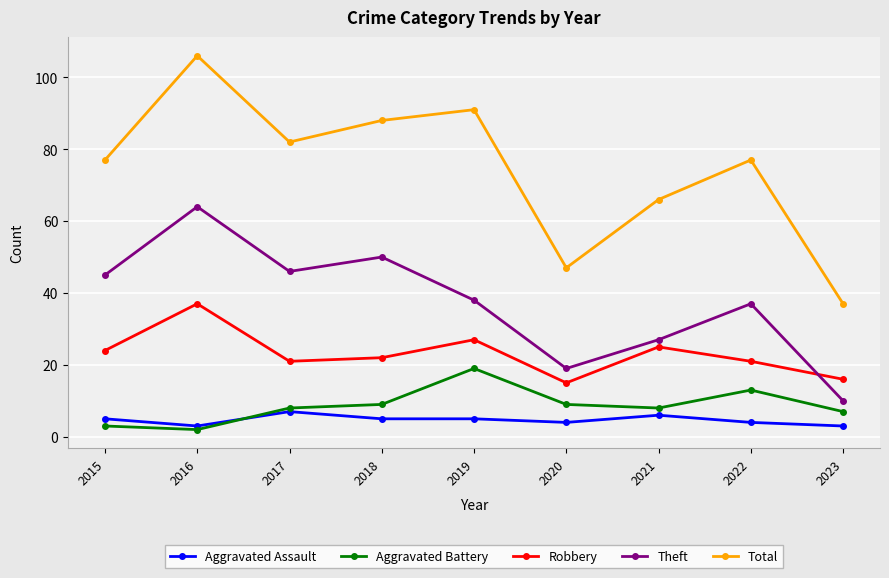

Which series has the largest total across all categories?

Total